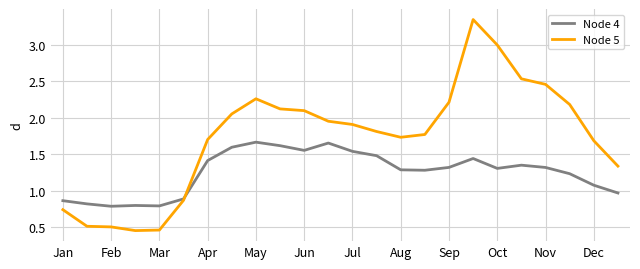

List the series in order of their peak value, lowest first.

Node 4, Node 5